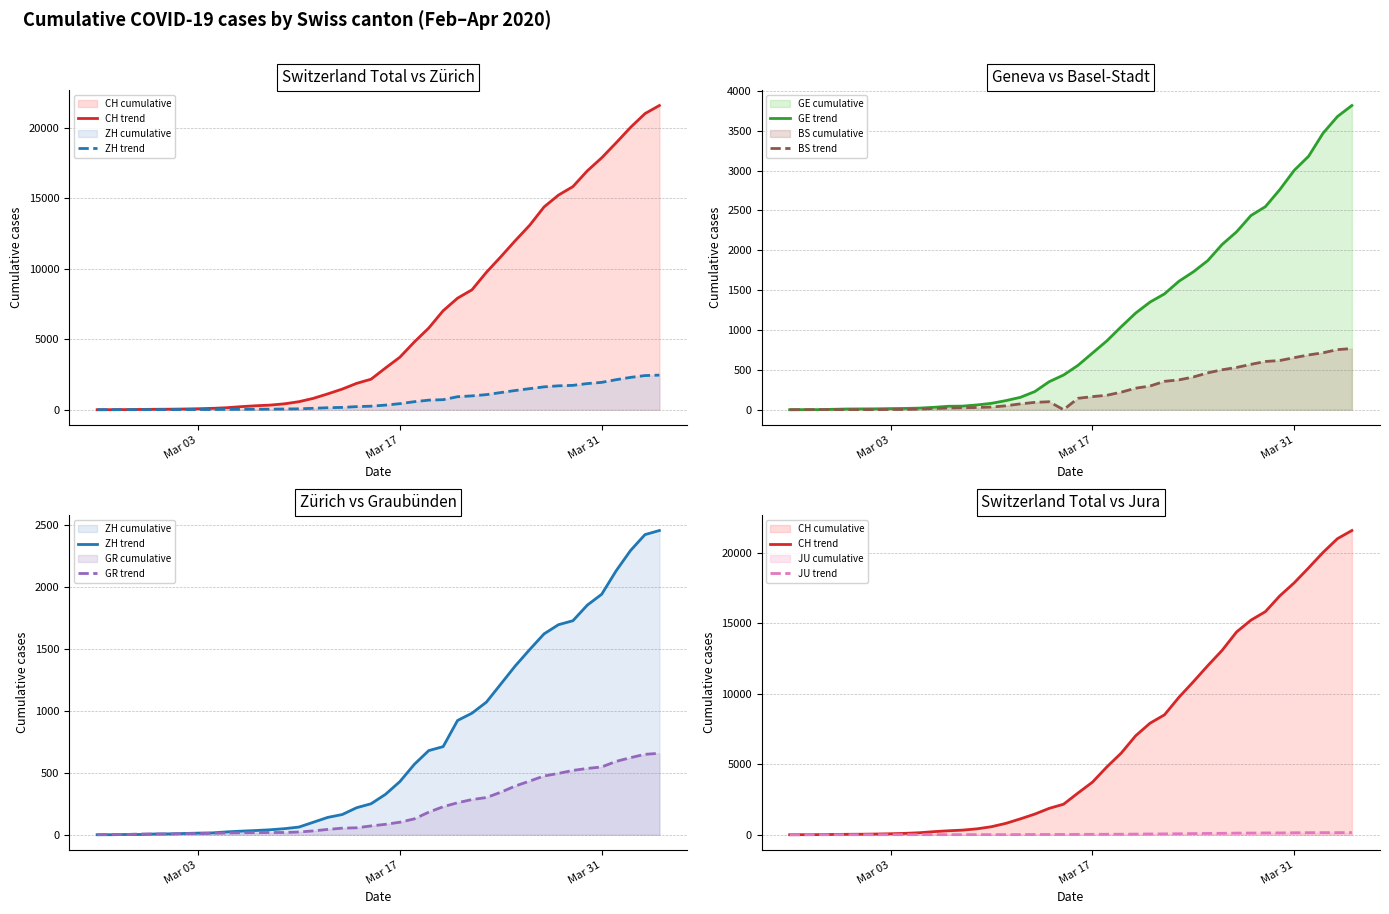

What is the maximum value for GE trend?

3816